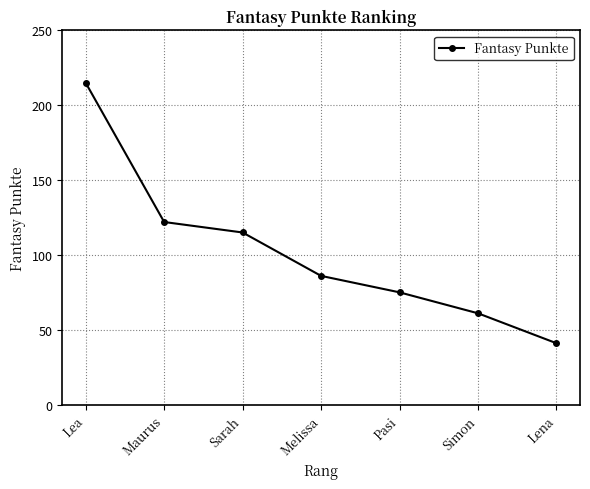

What is the difference between the maximum and second lowest values?

154